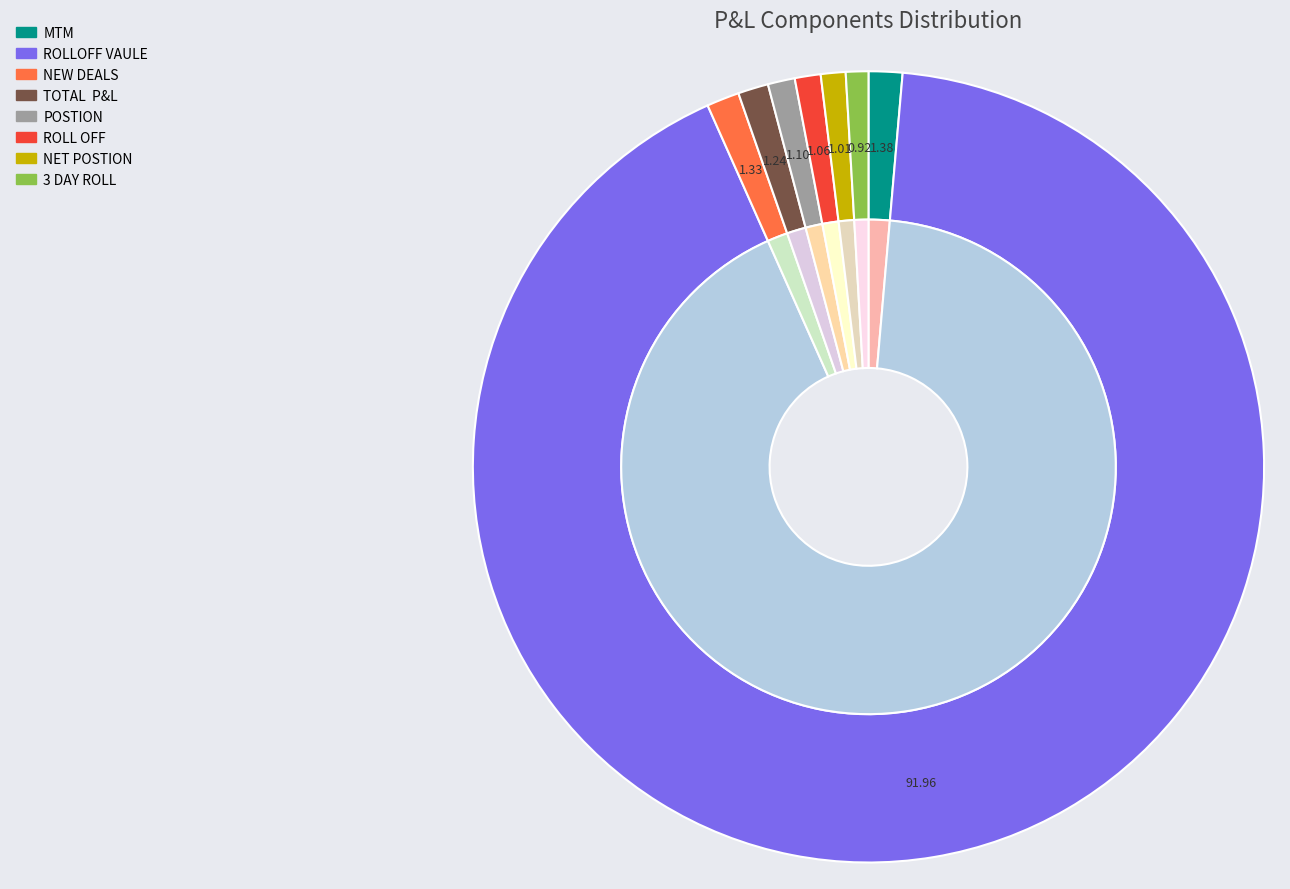

What percentage do ROLL OFF and 3 DAY ROLL together represent?

2.0%